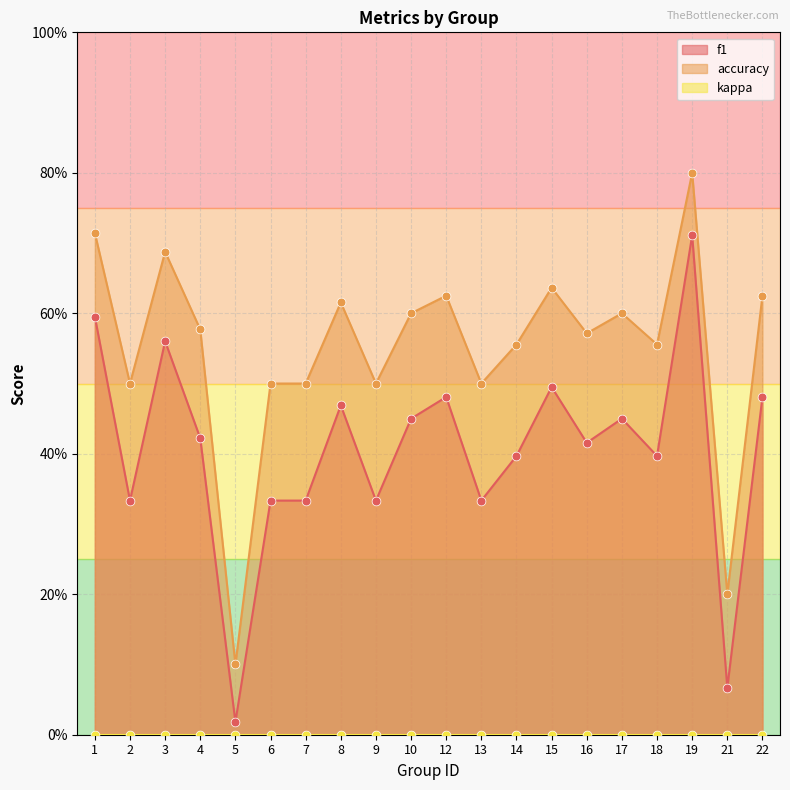

At how many categories does at least one series exceed 0?

20